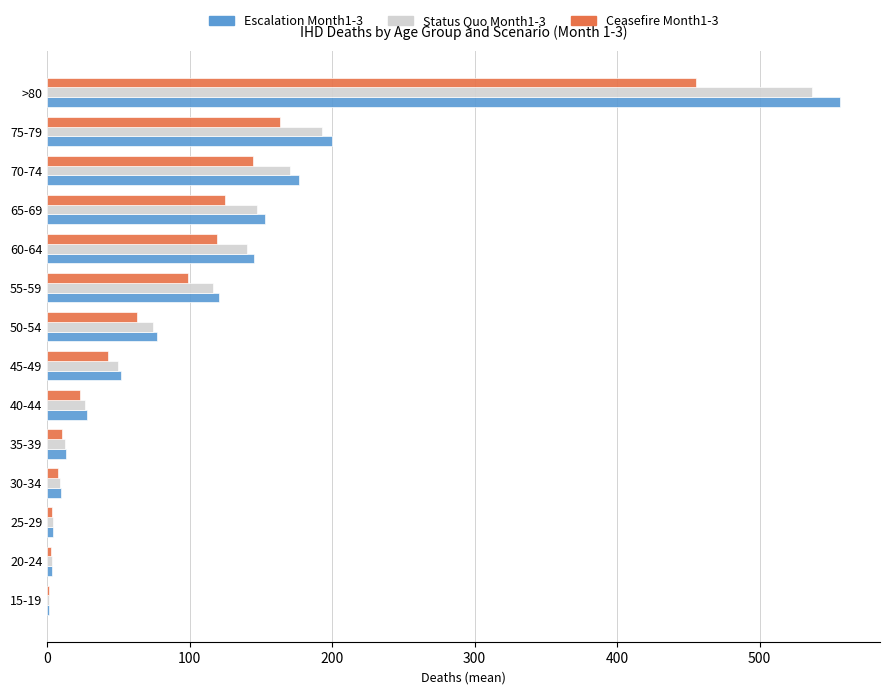

What are all the series names shown in the legend?

Escalation Month1-3, Status Quo Month1-3, Ceasefire Month1-3